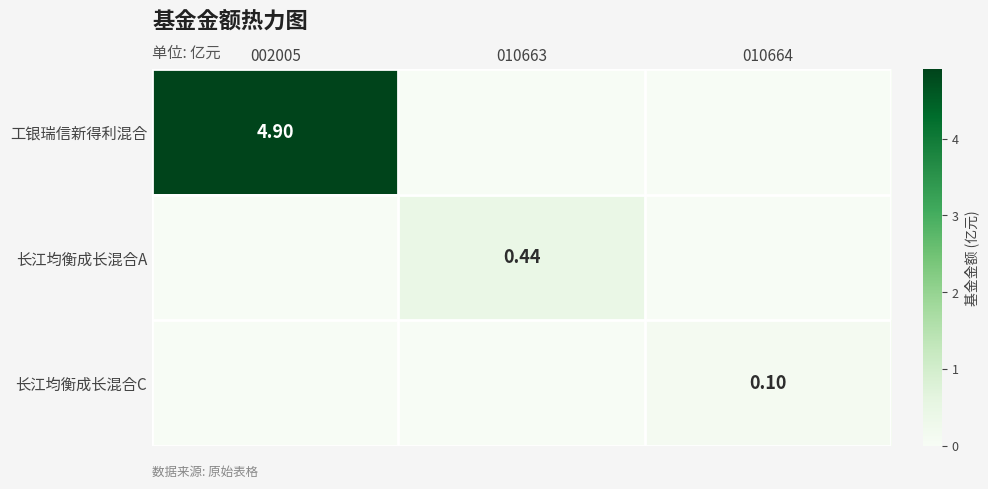

The 工银瑞信新得利混合 series shows 0.0 at 010664. True or false?

True